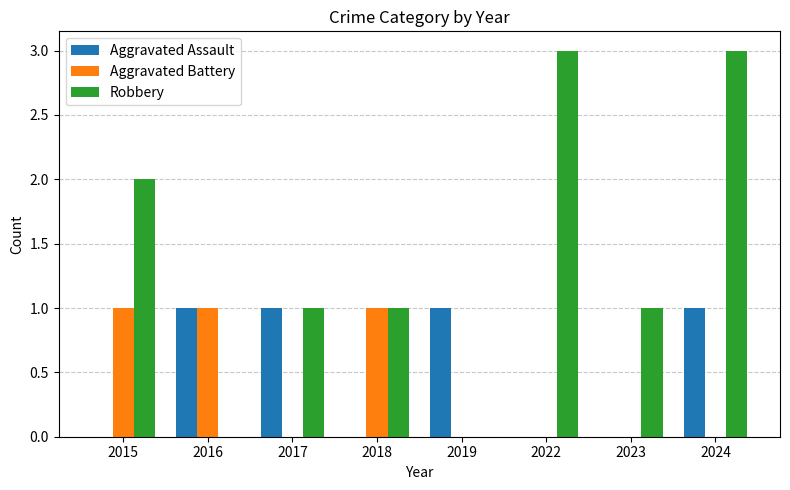

True or false: Robbery has a value of -2 at 2019.

False